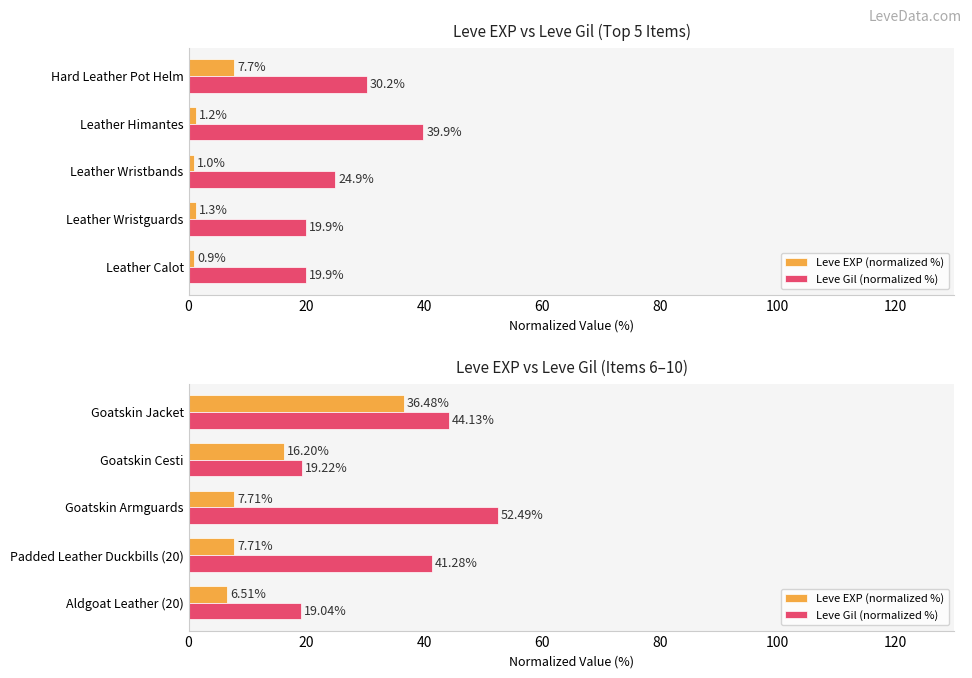

Which has a higher value, Goatskin Armguards or Aldgoat Leather (20)?

Goatskin Armguards